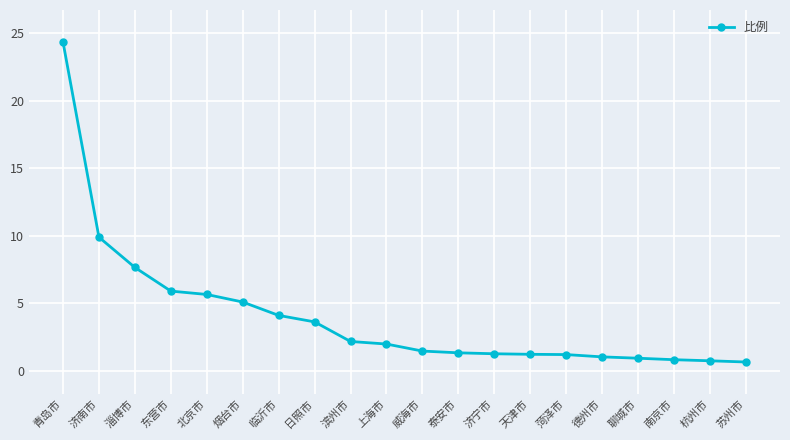

True or false: the data shows 7.7 at 淄博市.

True